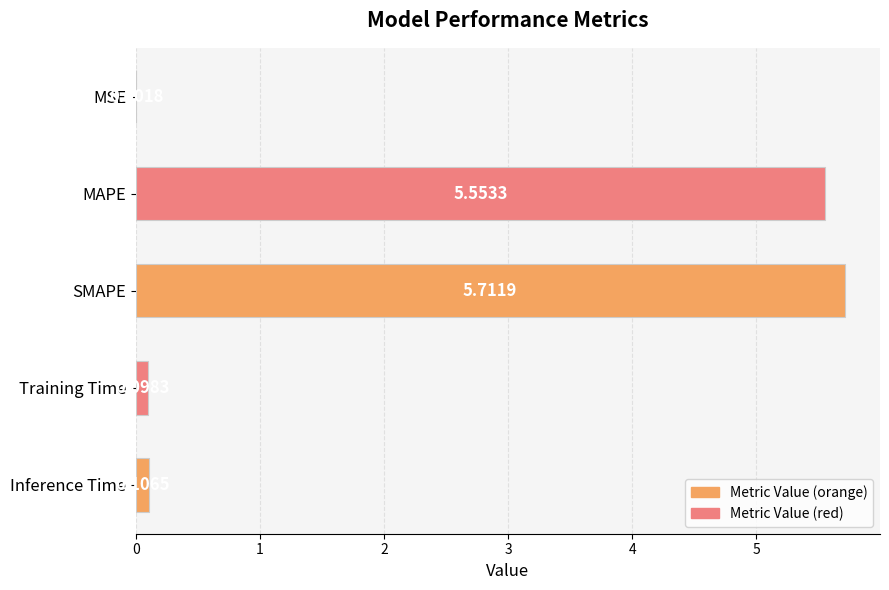

At which label is the value closest to 2?

Inference Time